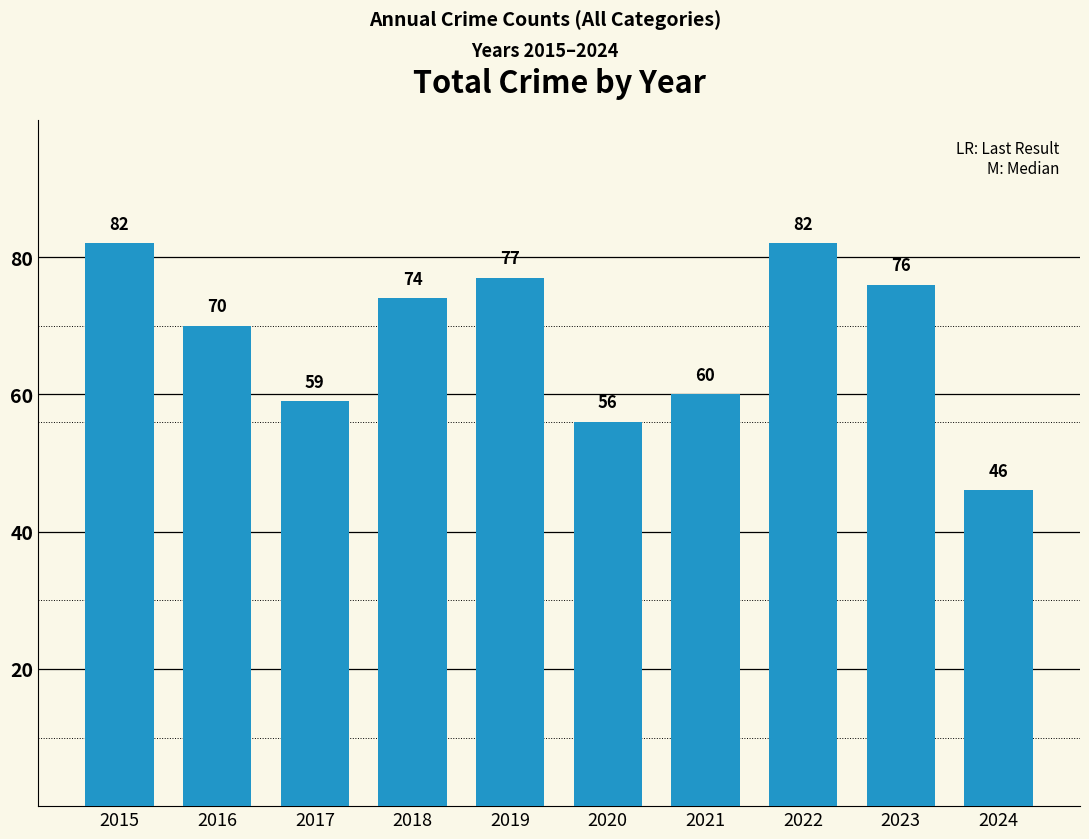

Reading left to right, transcribe all the data shown in this chart.

2015=82	2016=70	2017=59	2018=74	2019=77	2020=56	2021=60	2022=82	2023=76	2024=46